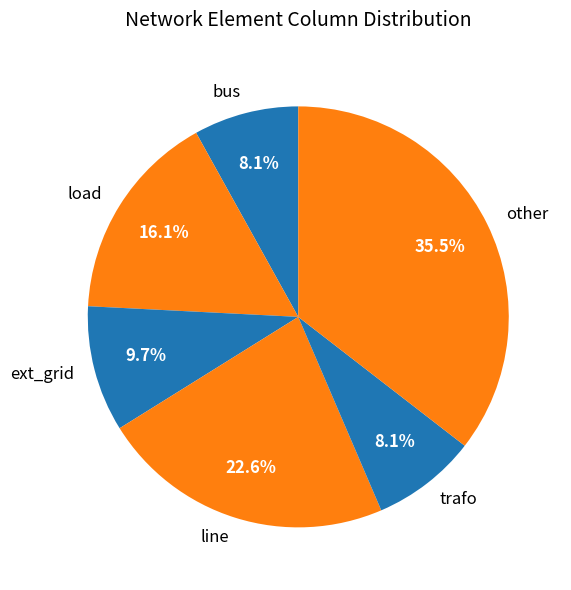

What is the largest slice in the pie chart?

other